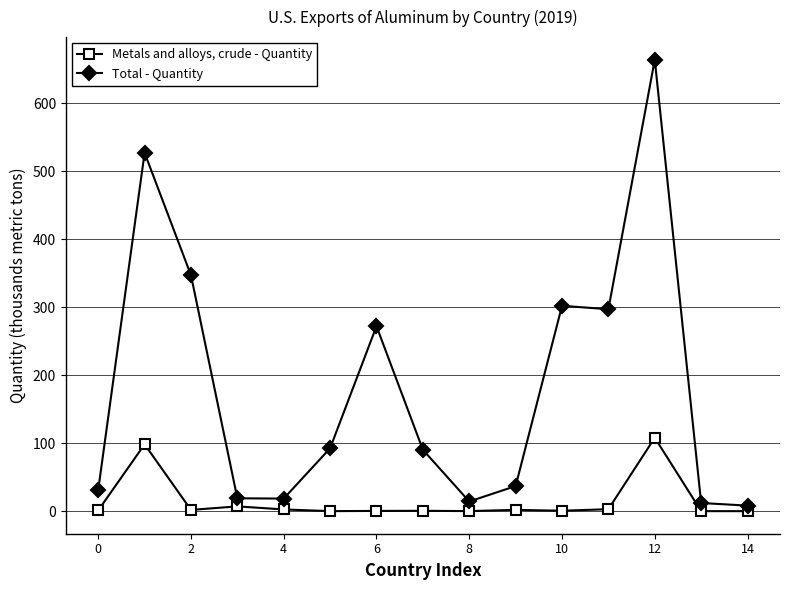

Which series has the largest total across all categories?

Total - Quantity